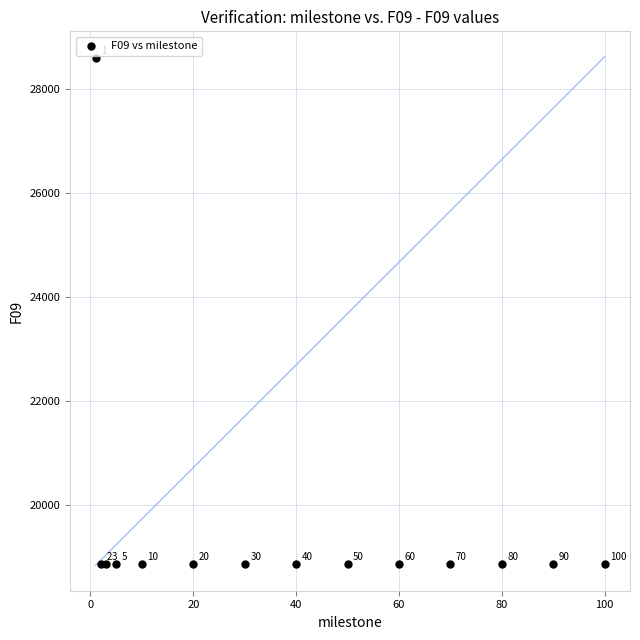

What Y value in the scatter plot is closest to 23721?

18861.0